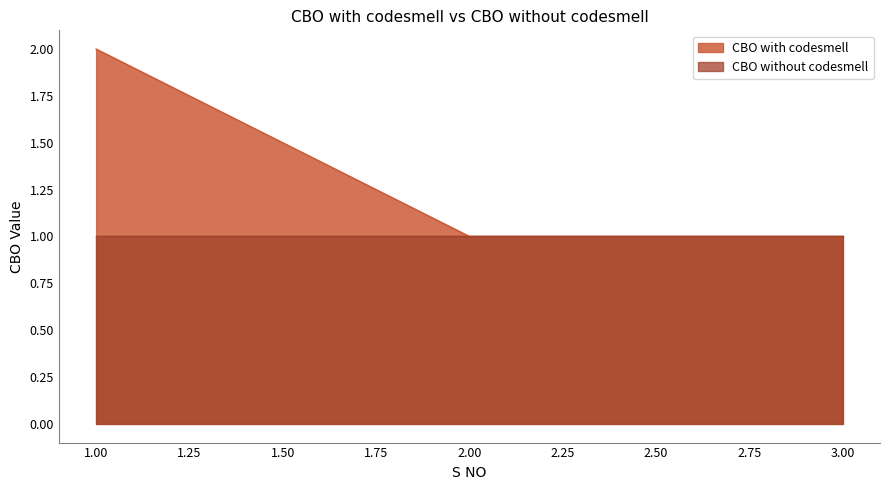

True or false: the data shows 1 at 2.0.

True